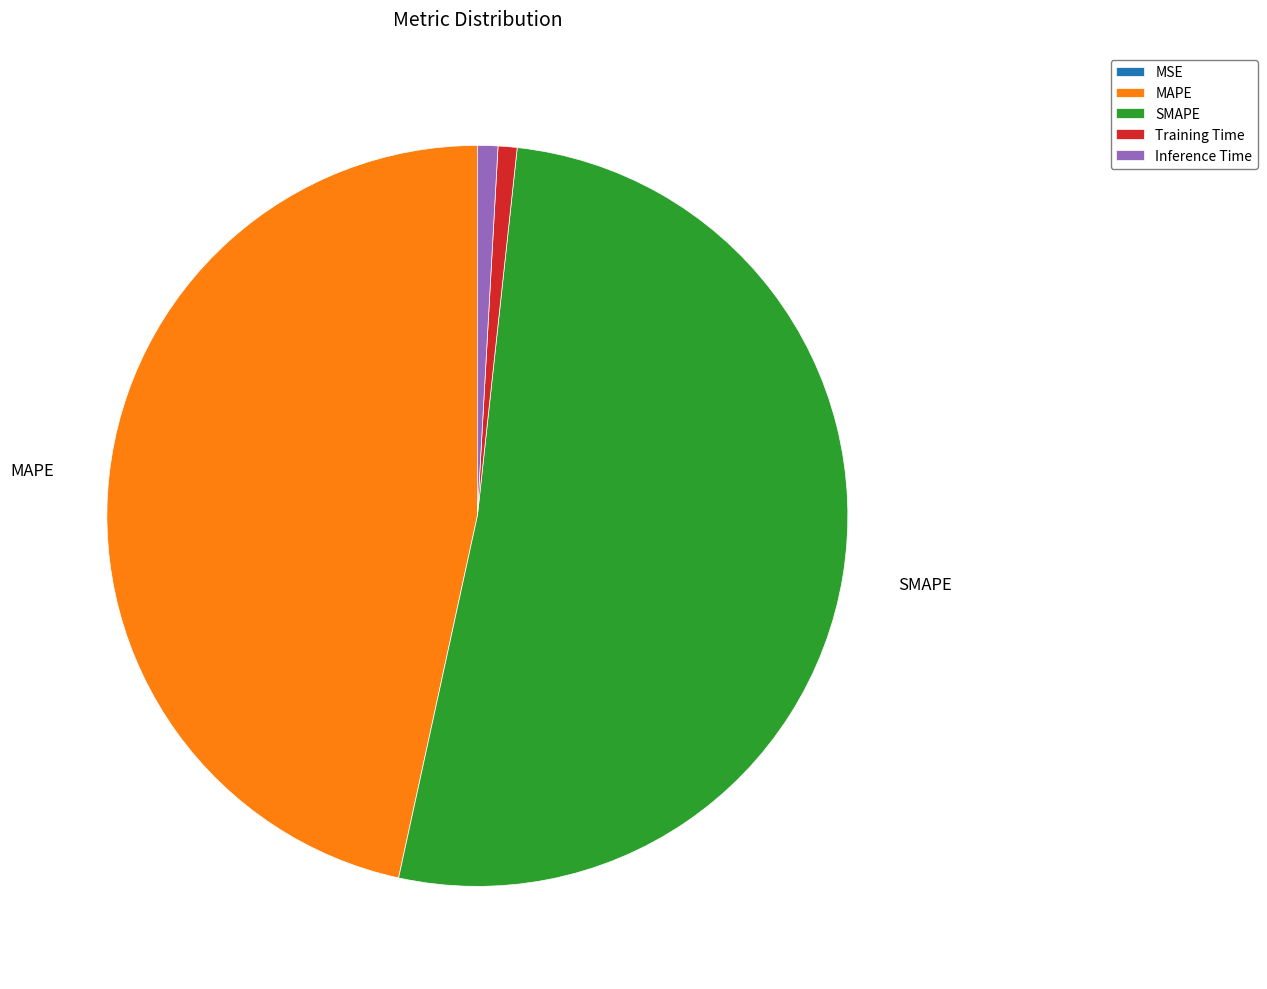

Is SMAPE the majority of the pie?

Yes